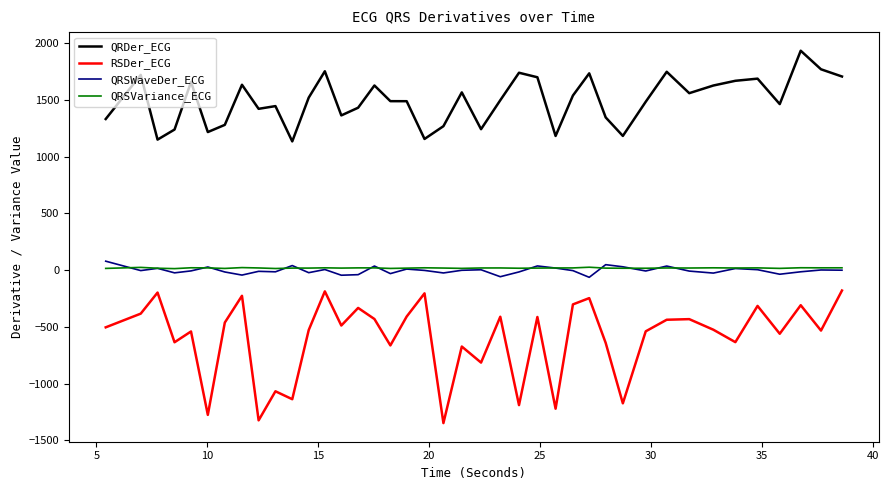

What is the minimum value for RSDer_ECG?

-1349.2